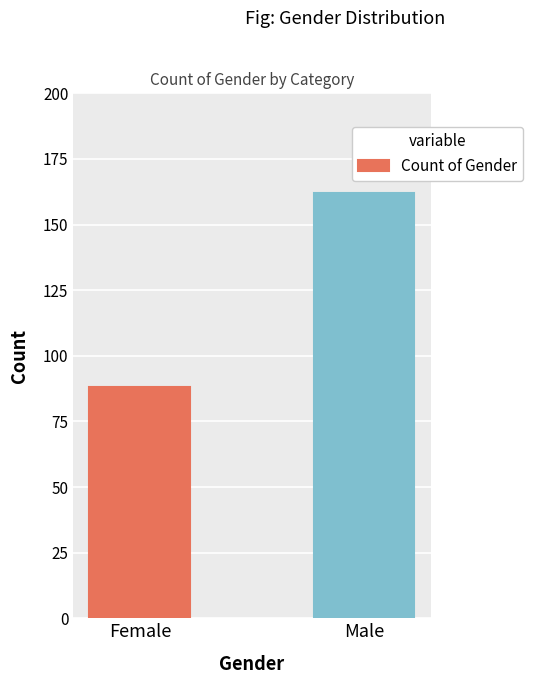

List the labels in order of value, smallest first.

Female, Male